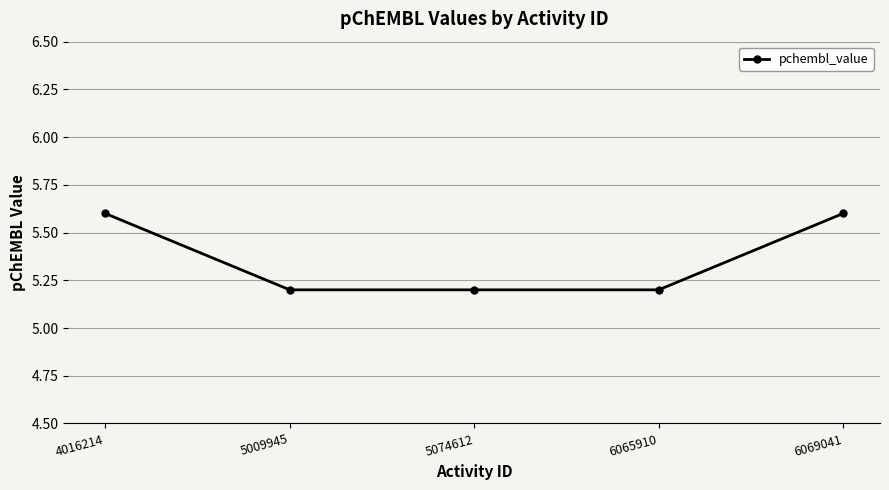

Count the values in the range 5 to 6.

5